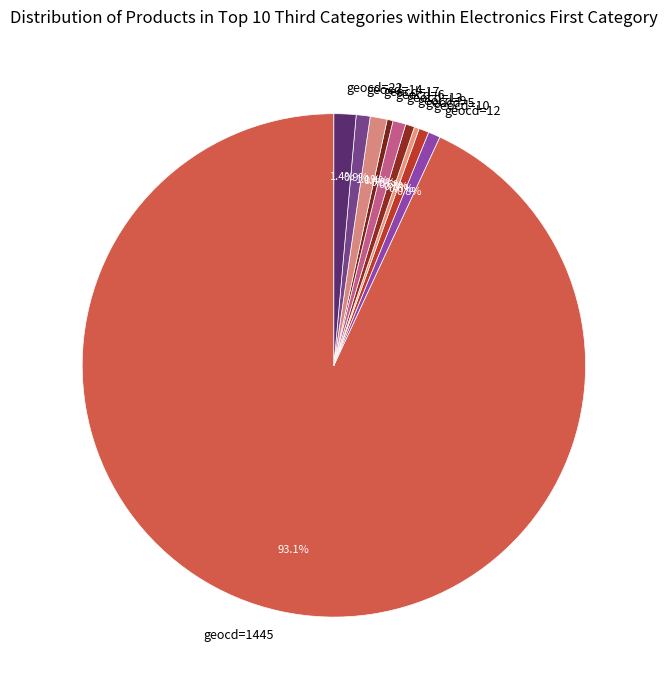

What is the majority slice?

geocd=1445